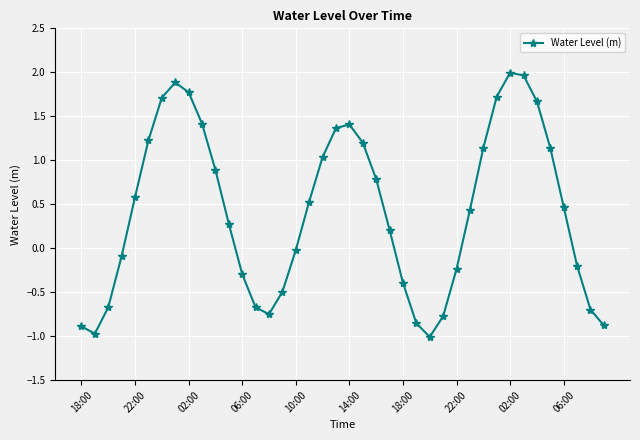

How many negative values are there?

17